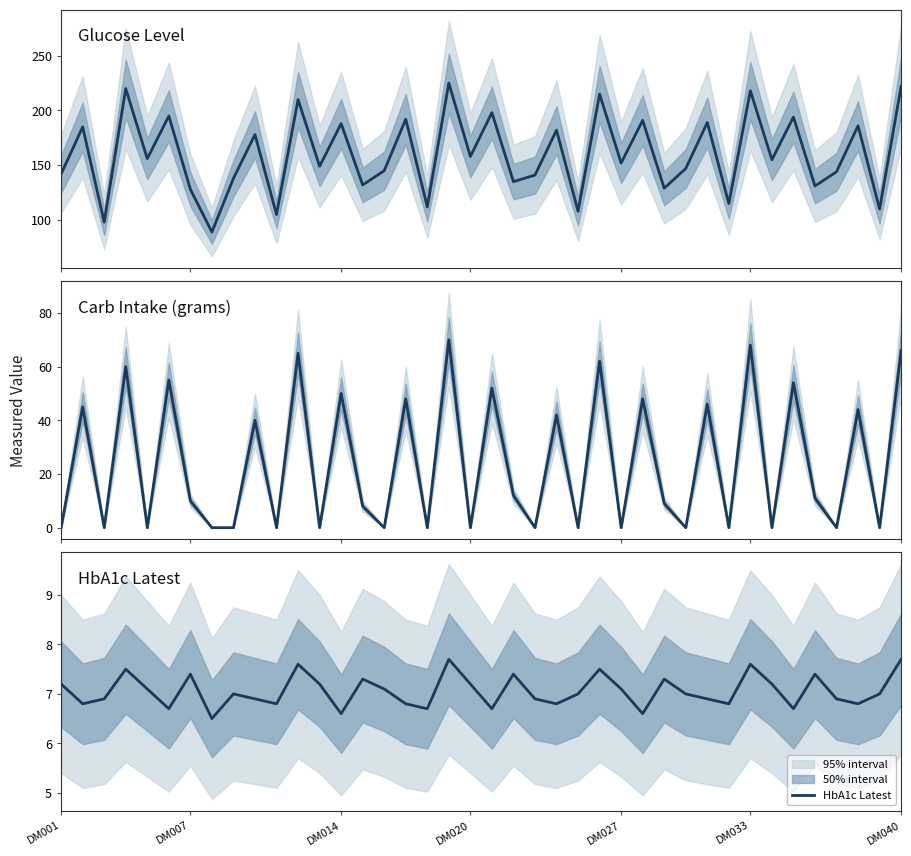

True or false: Glucose Level and HbA1c Latest intersect in this chart.

False